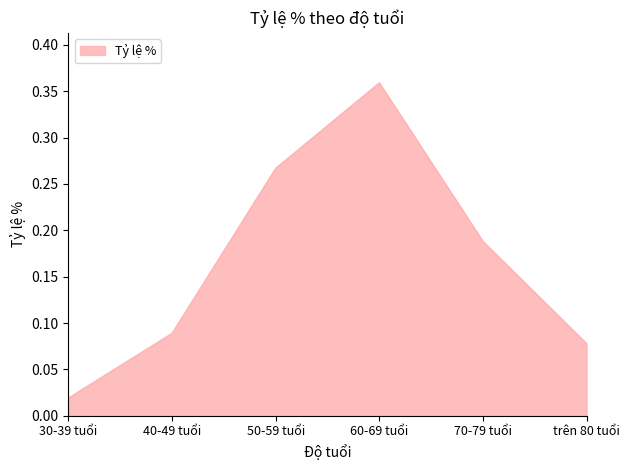

What is the sum of all values?

1.0